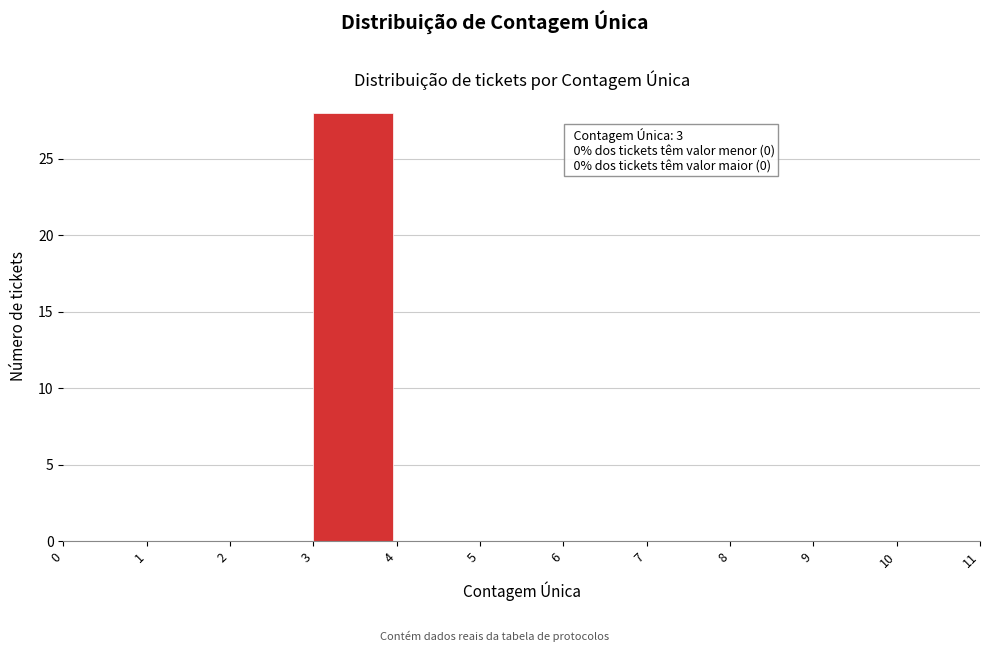

Which range on the x-axis has the tallest bar?

3 to 4